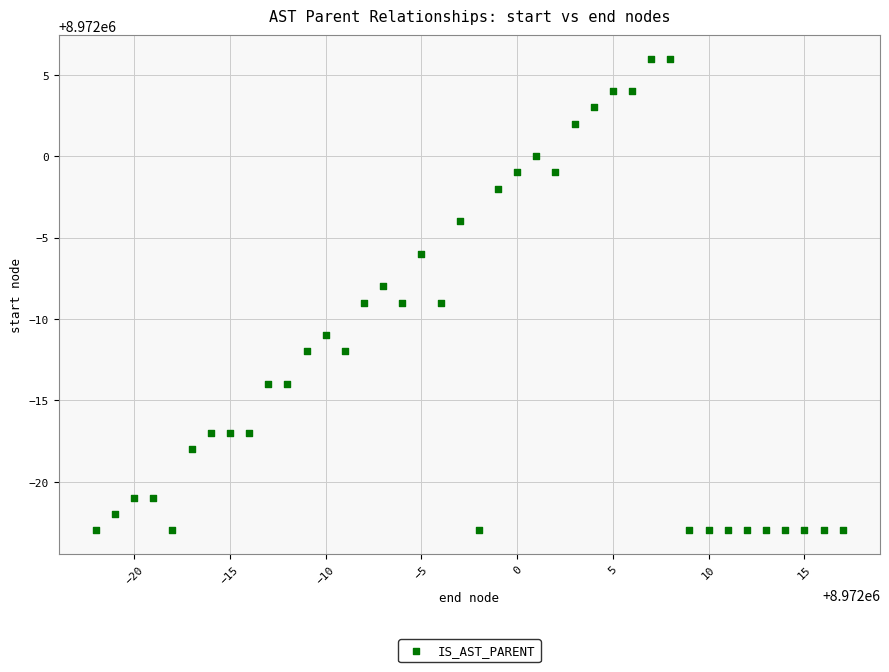

What is the range of X values (max minus min)?

39